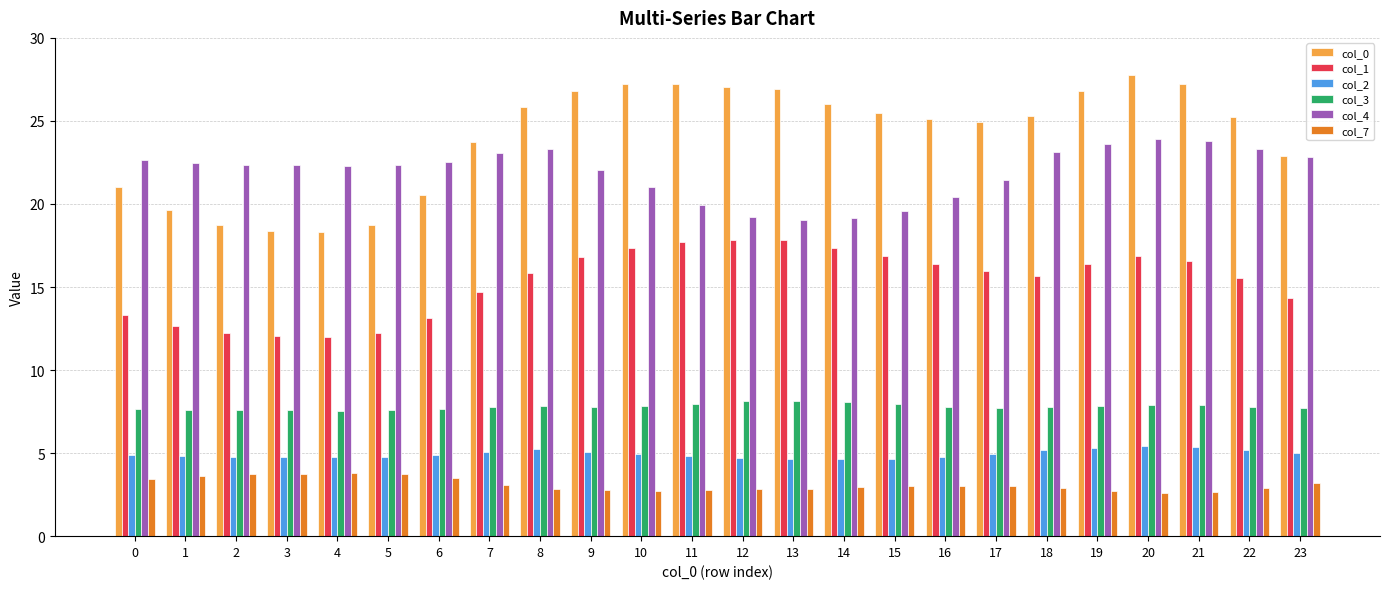

What is the difference between the col_1 values at 6 and 18?

2.5